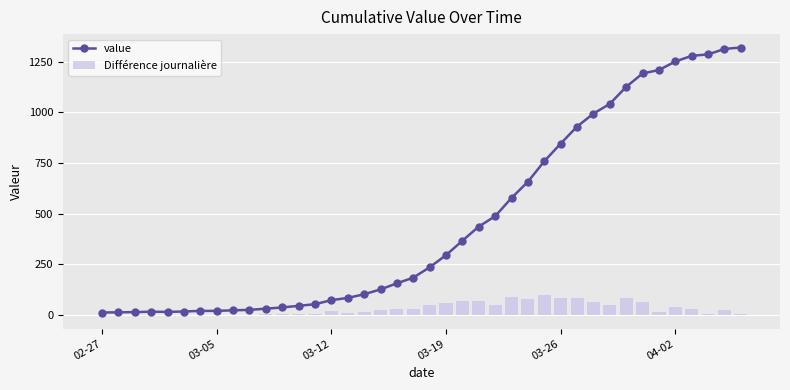

Which series has the largest range (max minus min)?

value